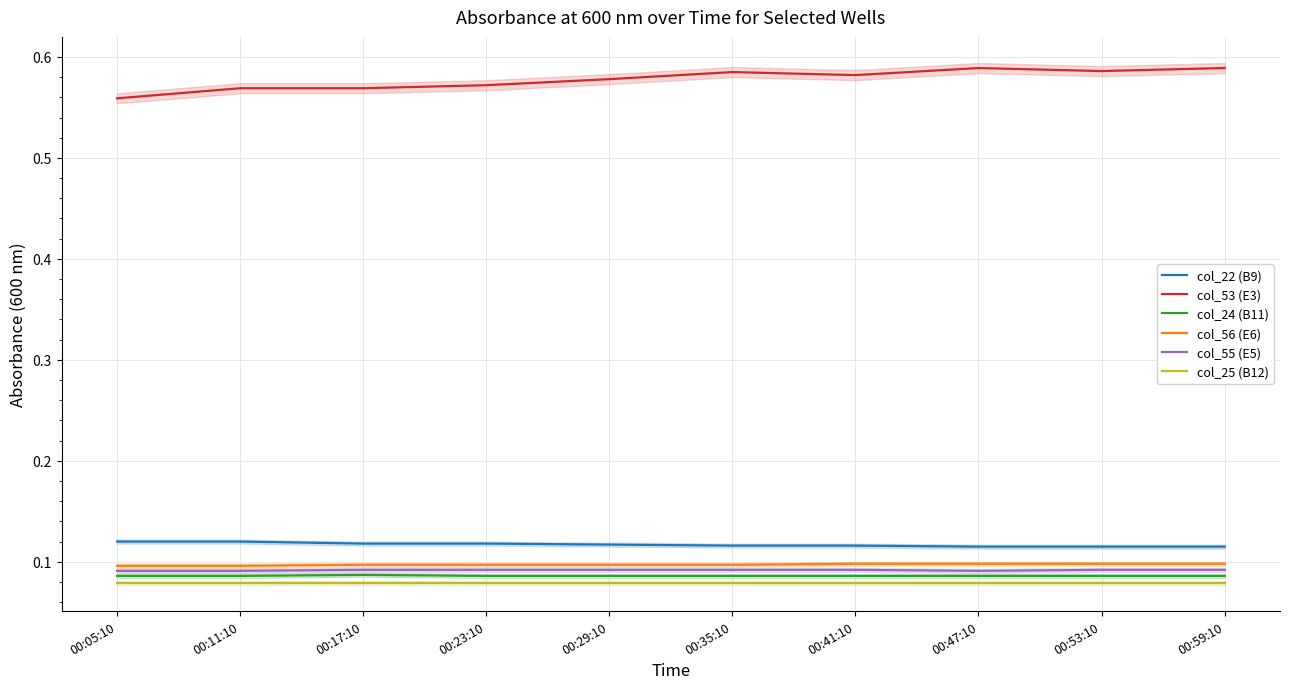

The value of col_55 (E5) at 00:47:10 is 0.0. True or false?

False